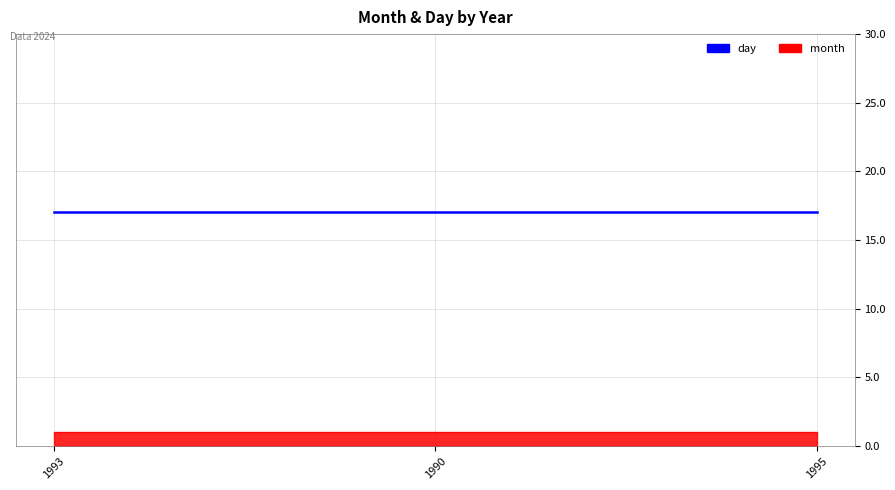

Which category has the highest value in the month series?

1993